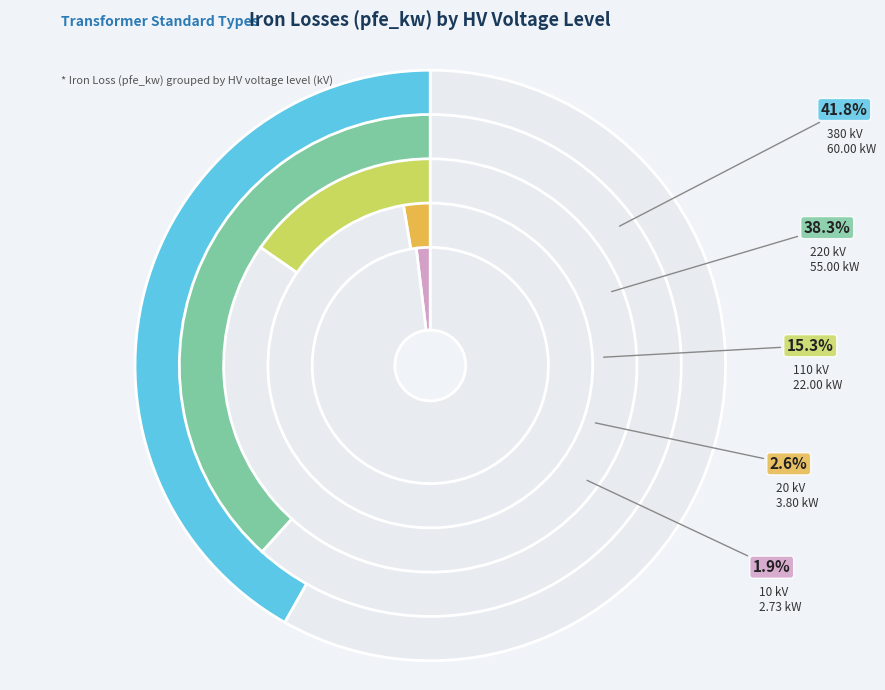

How many slices are in this pie chart?

5